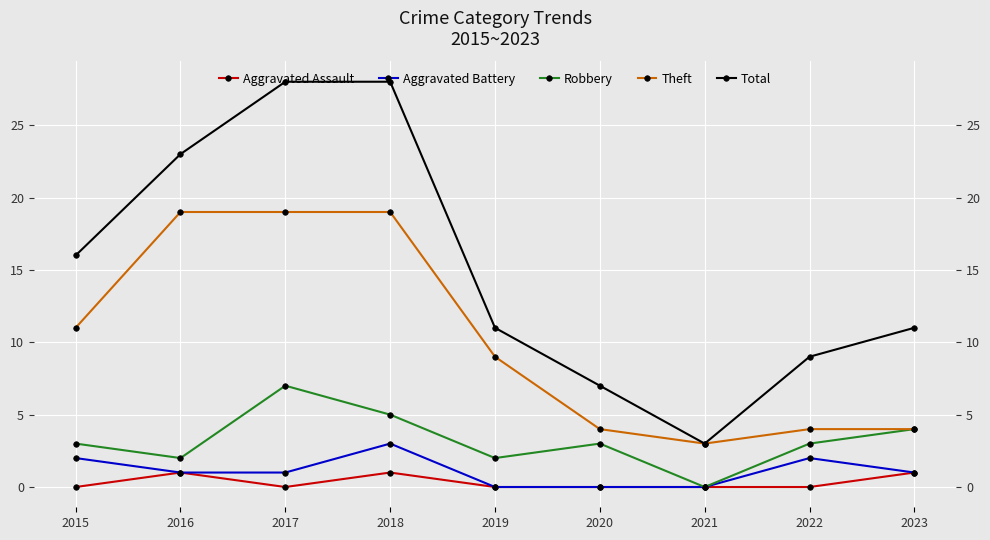

What is the difference between the Theft values at 2017 and 2021?

16